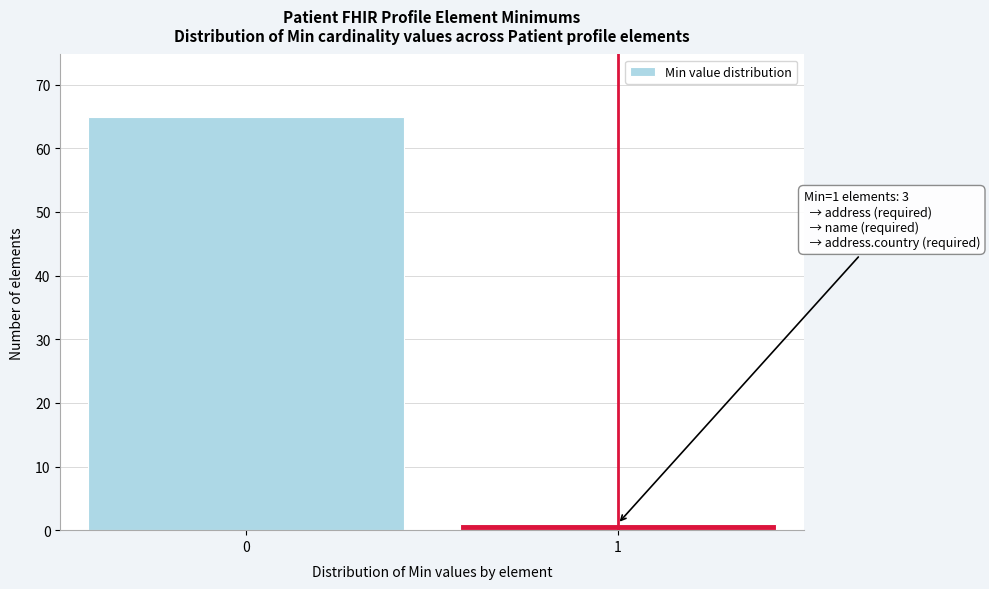

Reading right to left, what are all the values shown in this chart?

1	65